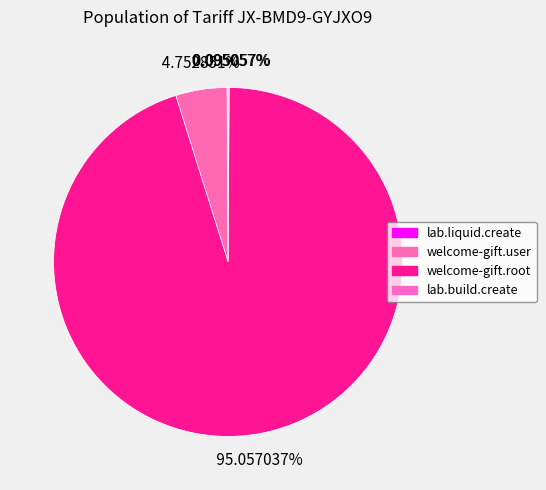

Is there any slice that represents more than half of the pie?

Yes